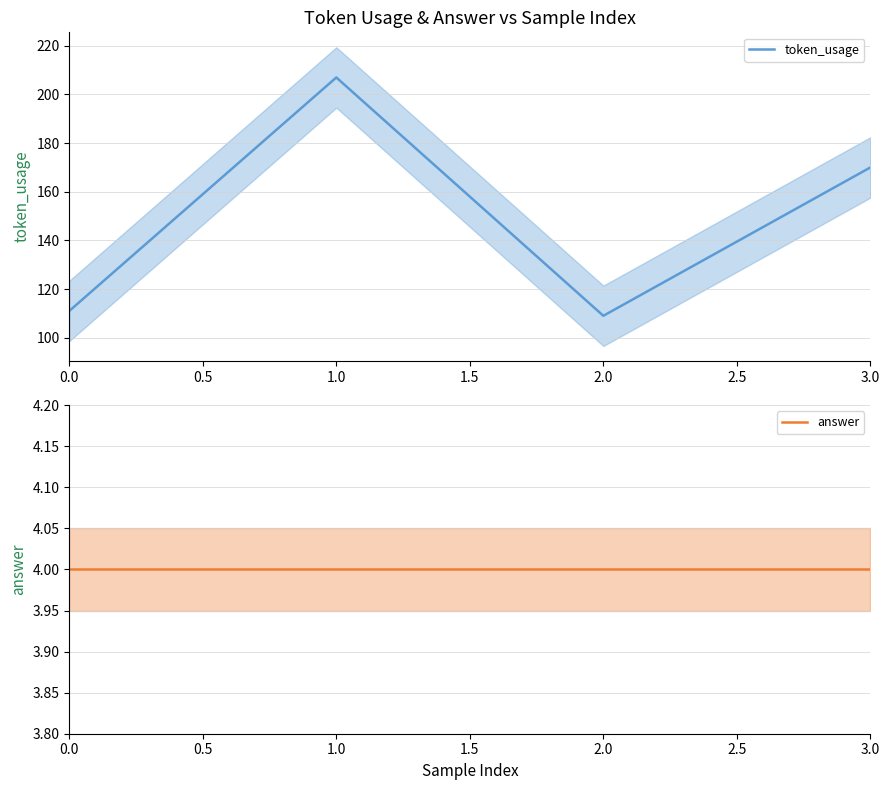

Reading right to left, extract all data points from this chart.

token_usage: 170	109	207	111
answer: 4	4	4	4